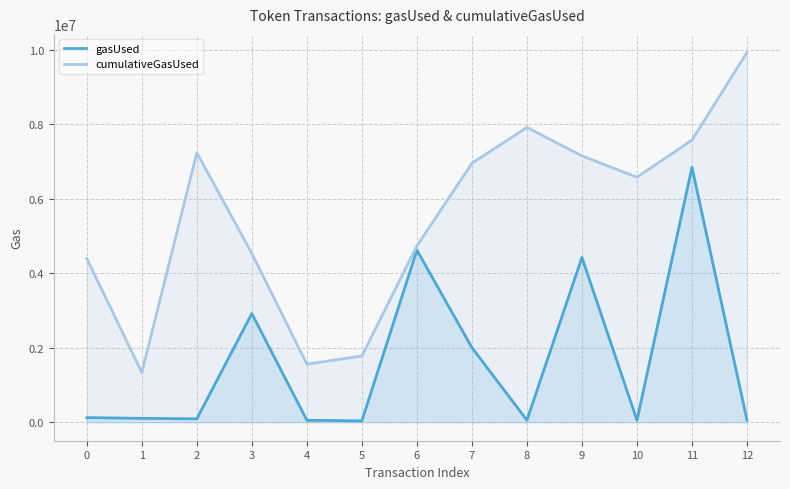

Read the gasUsed value at 2, to the nearest 10.

91190